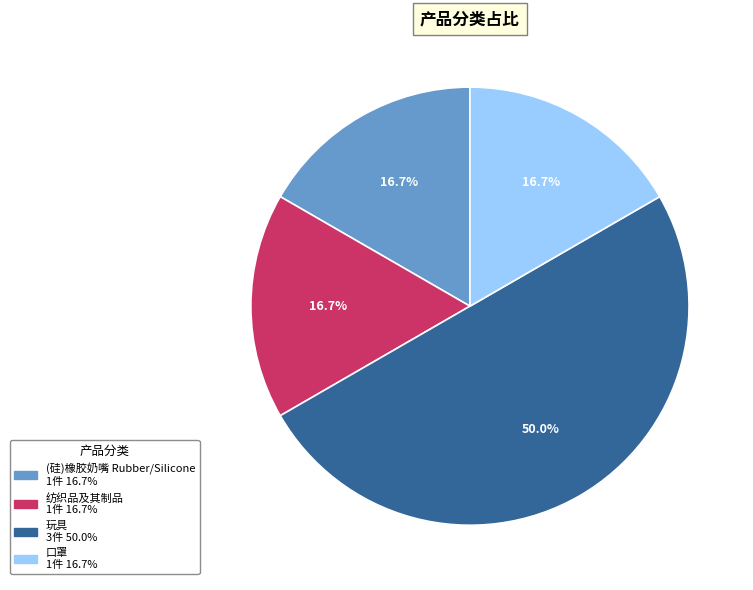

Does 口罩 account for over 50% of the chart?

No